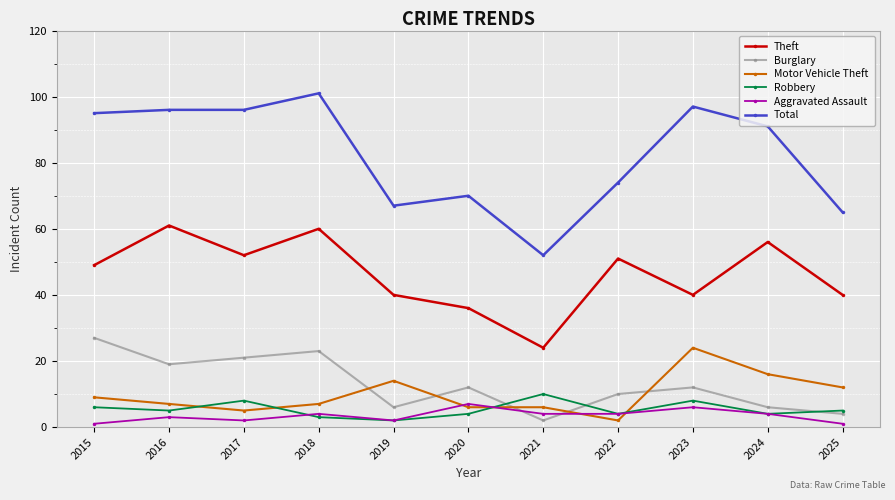

Count the number of data series in this chart.

6